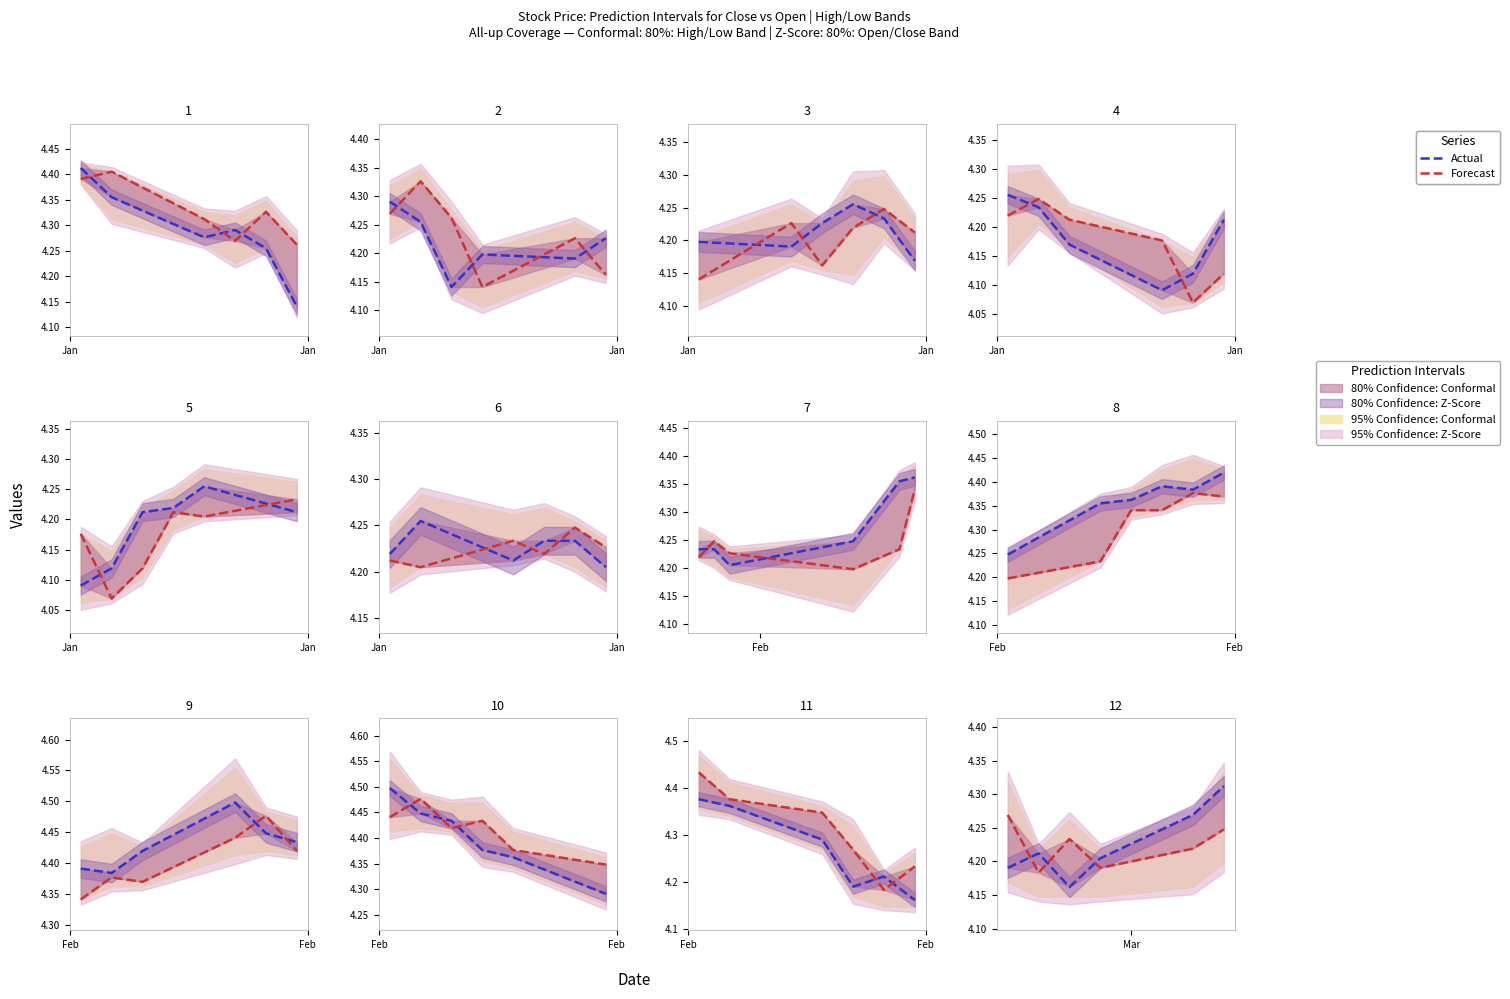

What is the value of the Actual point at the 1st from the left?

4.2